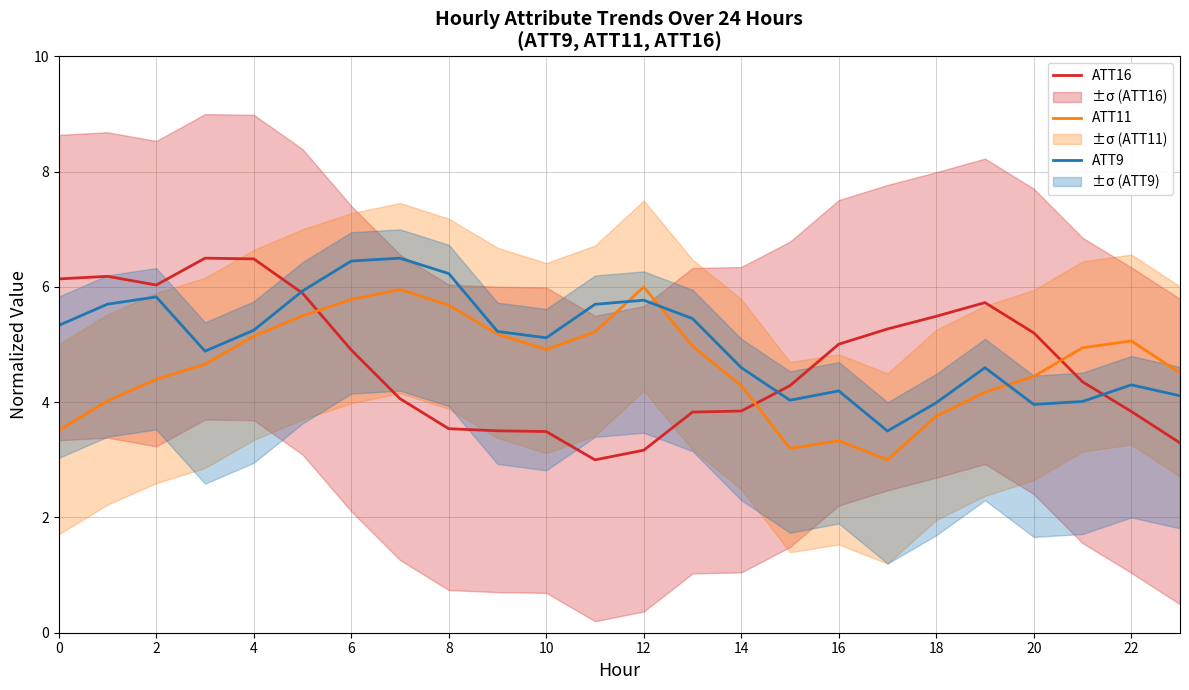

What is the sum of all ATT16 values?

113.1